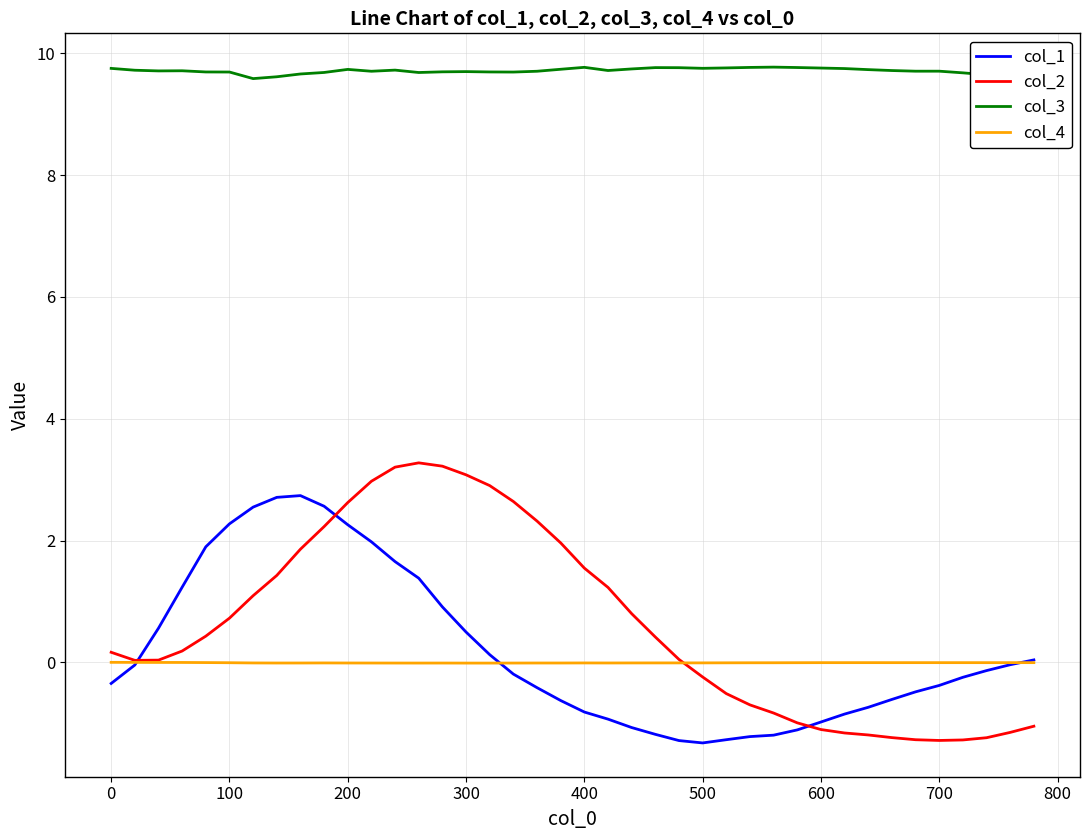

True or false: col_1 and col_4 intersect in this chart.

True